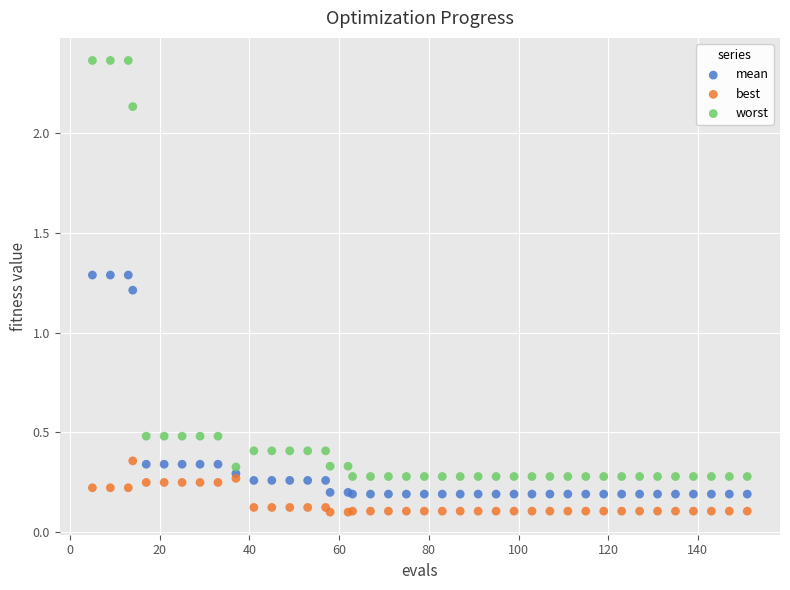

Which series reaches the maximum Y coordinate?

worst